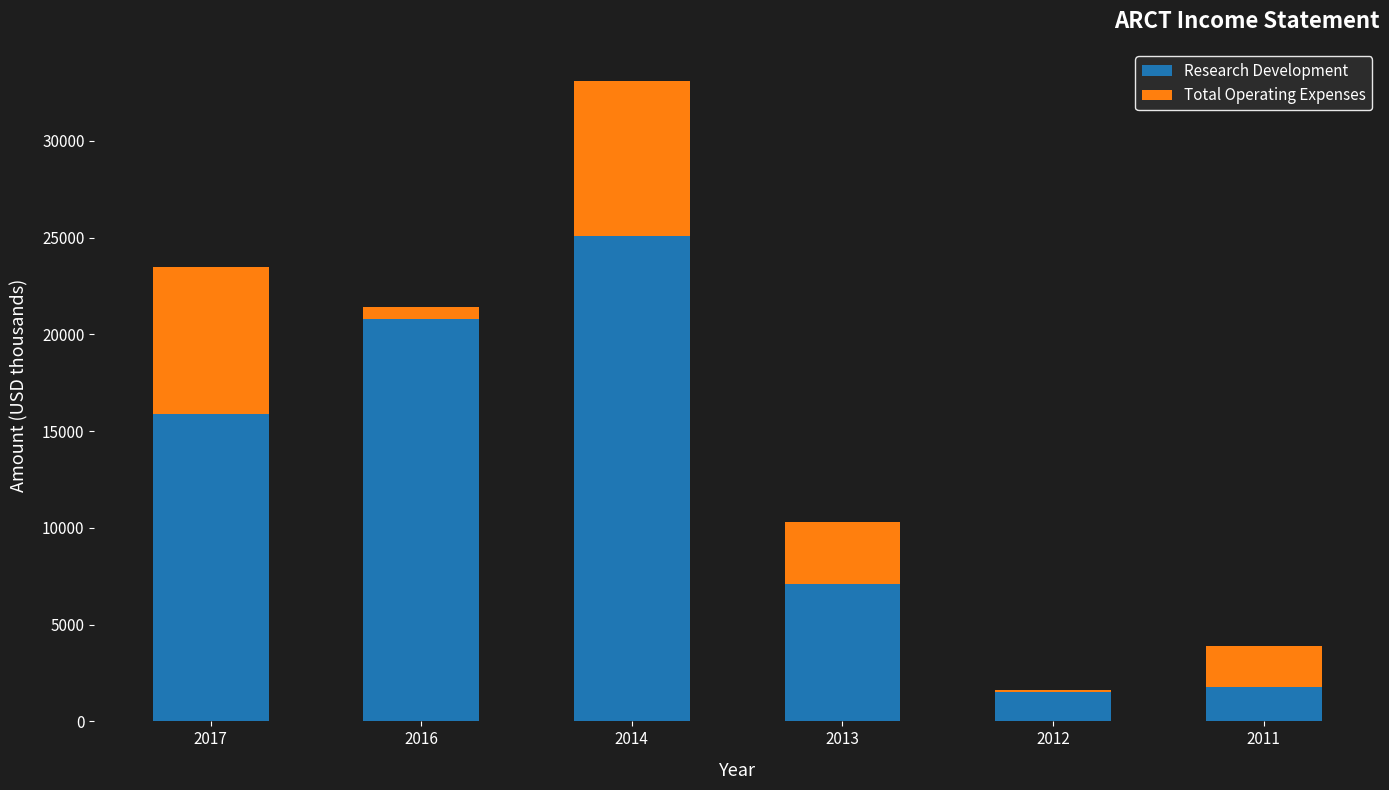

What is the sum of all Total Operating Expenses values?

21400